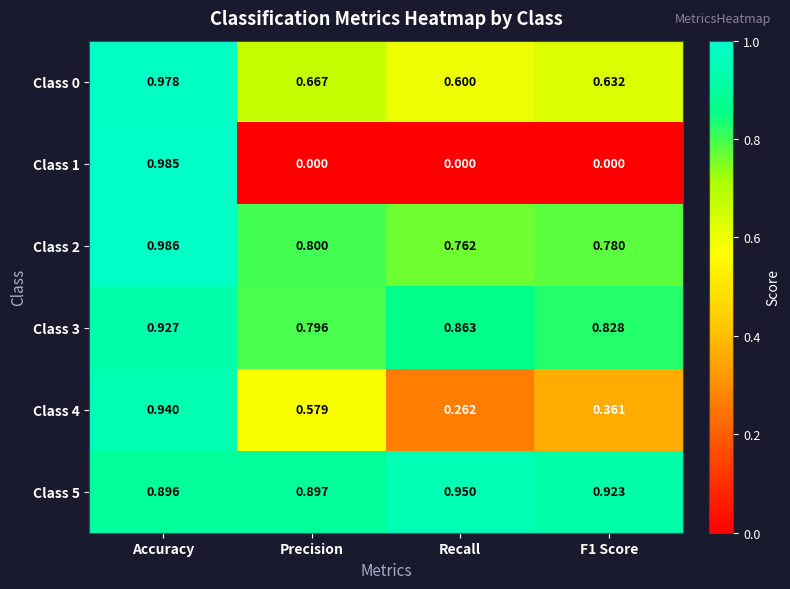

At which label is Class 4 closest to 0?

Recall